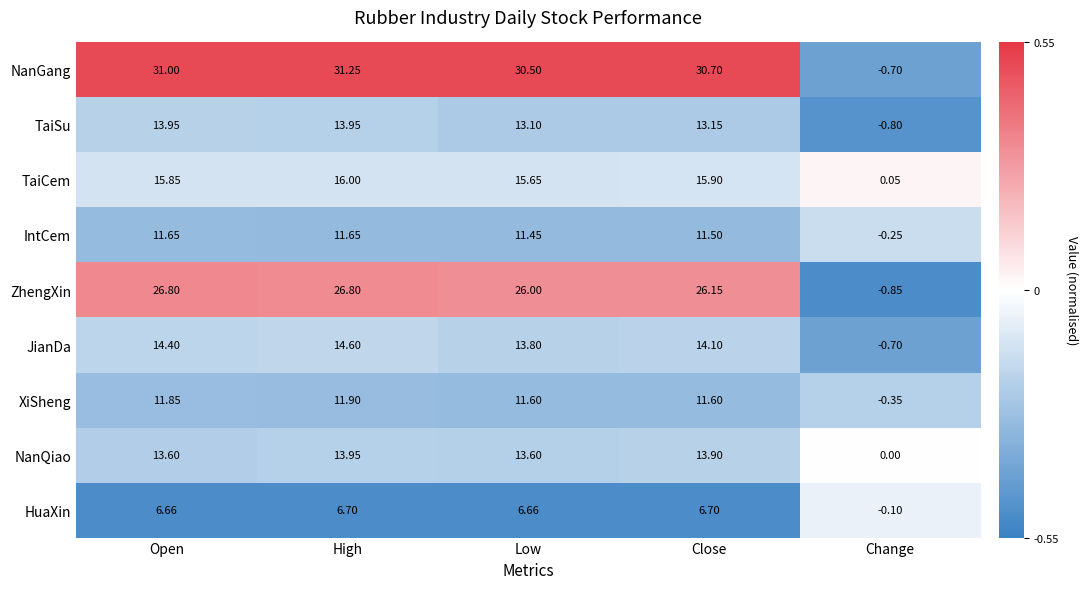

At which label is IntCem closest to 5?

Change